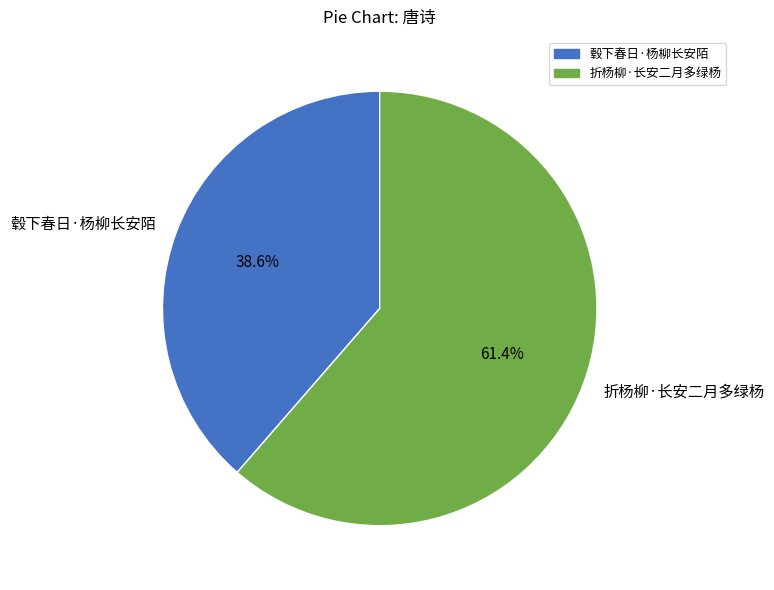

How many slices are in this pie chart?

2